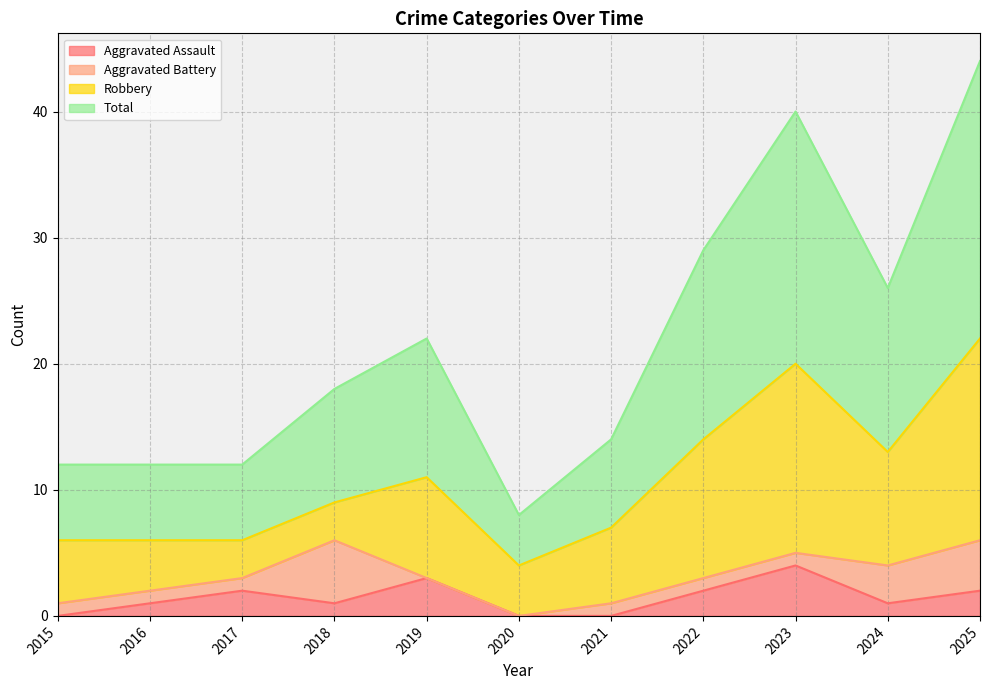

The value of Aggravated Assault at 2019 is 3. True or false?

True